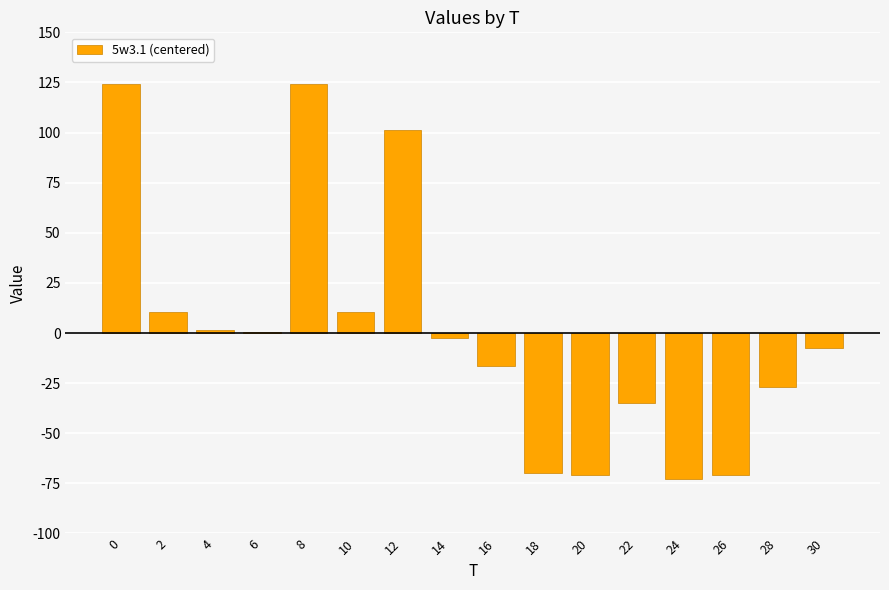

What is the sum of the values at 20 and 26?

-141.4